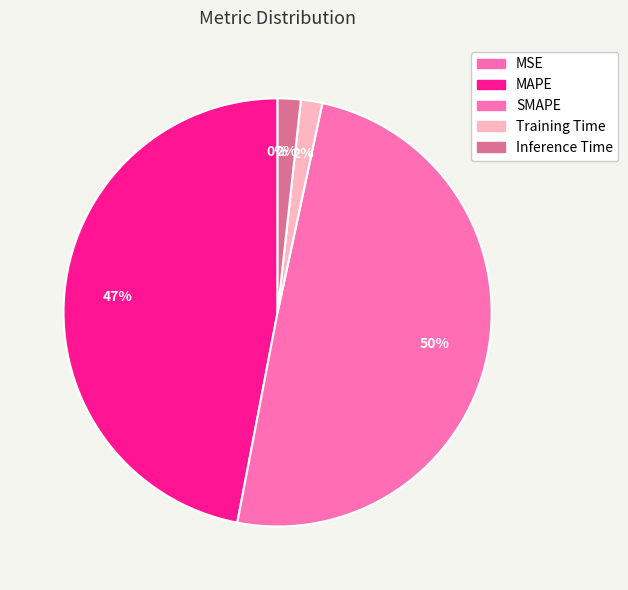

What percentage is NOT represented by MSE?

100.0%